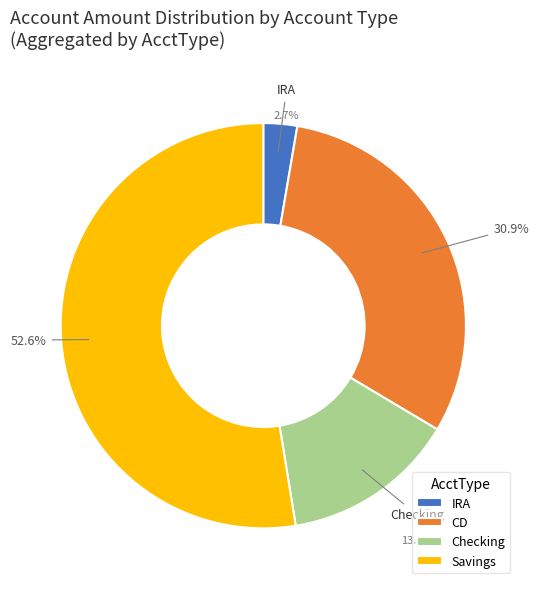

Count the number of slices in the pie.

4